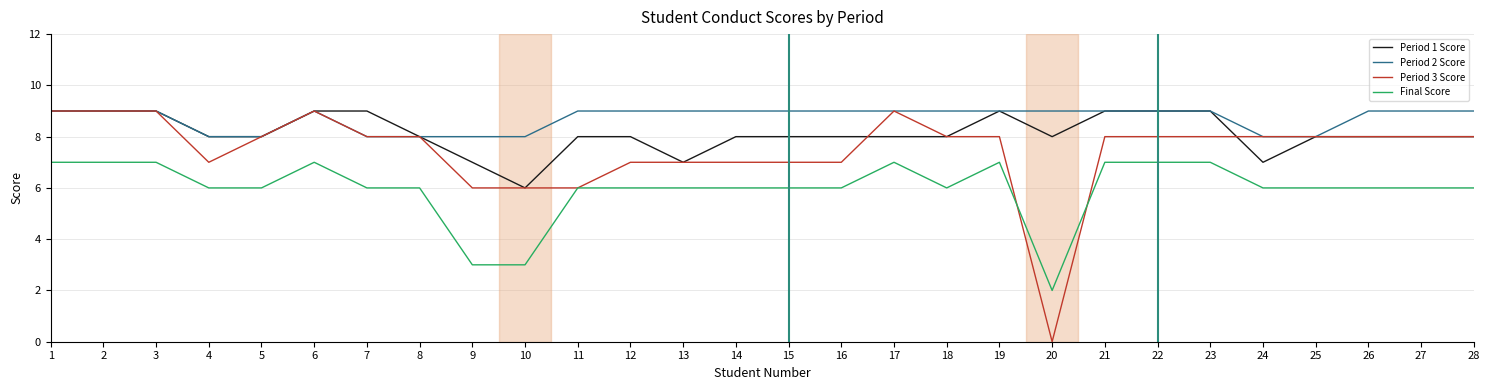

Rank the series by their average value, from highest to lowest.

Period 2 Score, Period 1 Score, Period 3 Score, Final Score